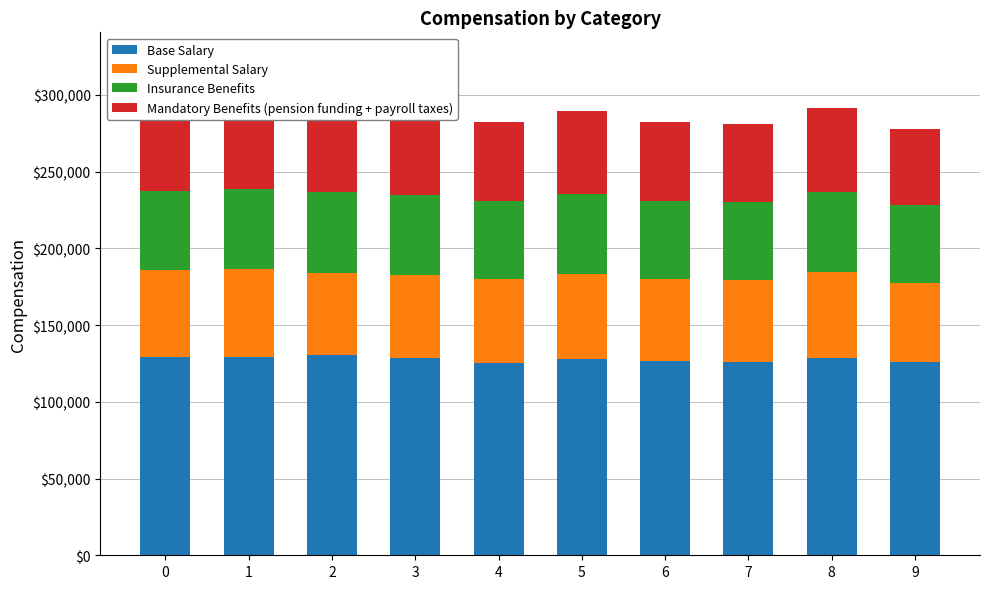

What is the value of the Mandatory Benefits (pension funding + payroll taxes) bar at the 1st from the left?

56266.1